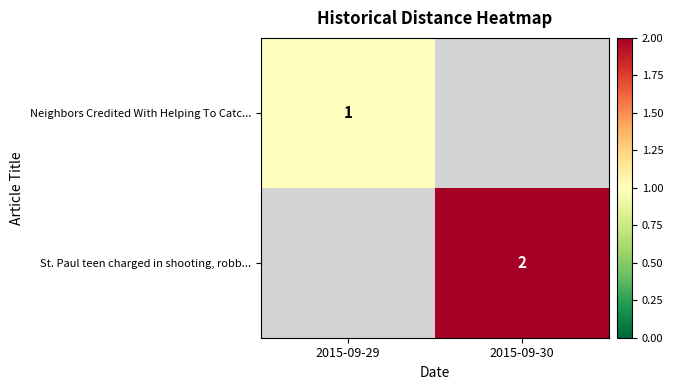

Is the value of St. Paul teen charged in shooting, robb... at 2015-09-30 greater than the value of Neighbors Credited With Helping To Catc... at 2015-09-29?

Yes